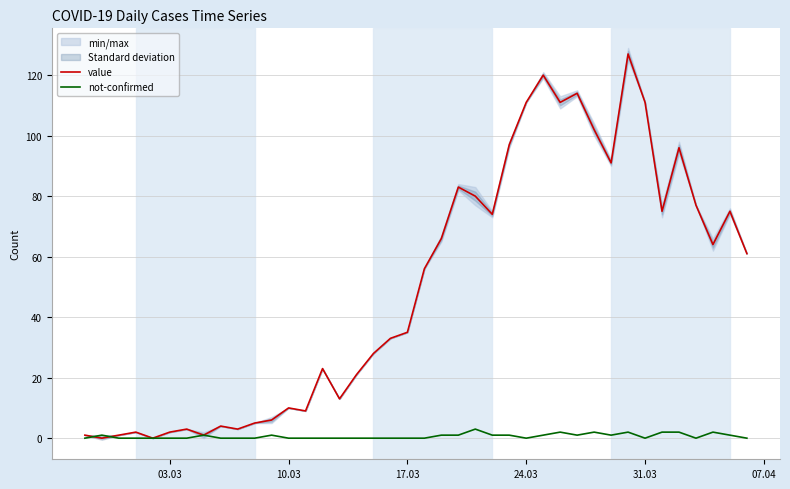

What is the average value of the not-confirmed series?

1